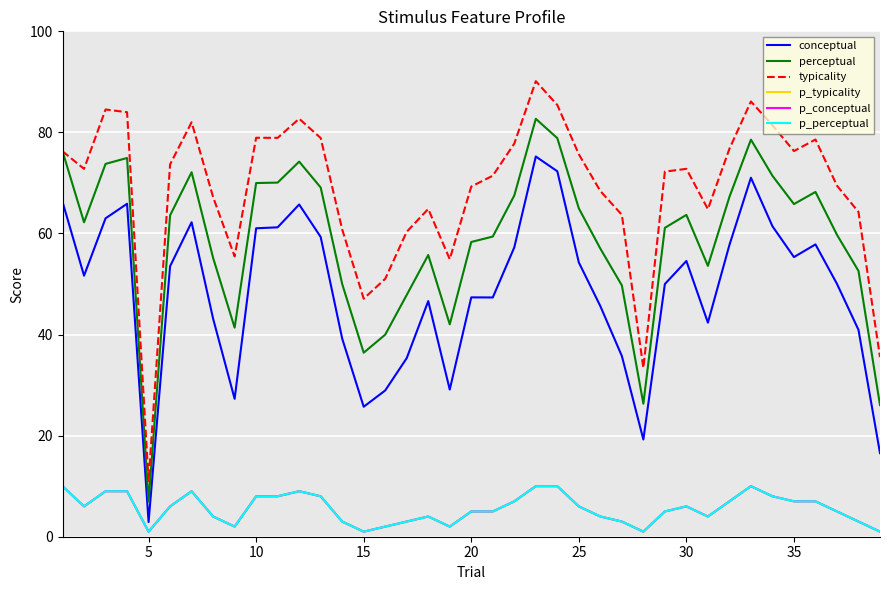

Does the chart have visible grid lines?

Yes